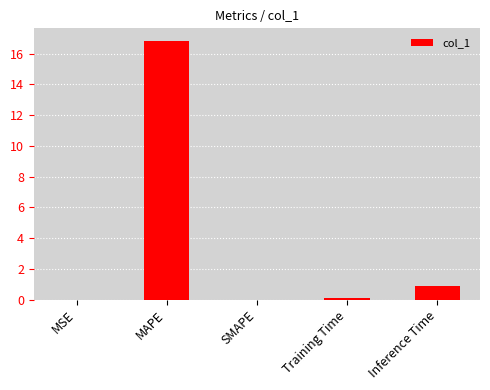

What is the sum of the values at Training Time and MSE?

0.1